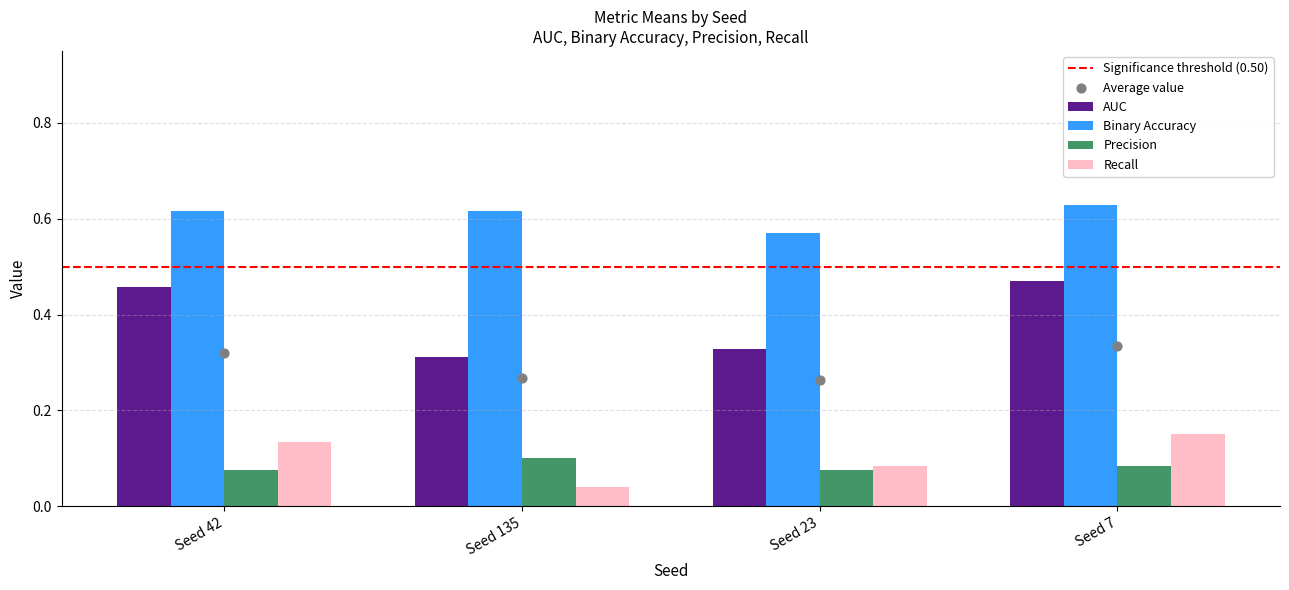

True or false: Precision has a value of 0.0 at Seed 135.

False